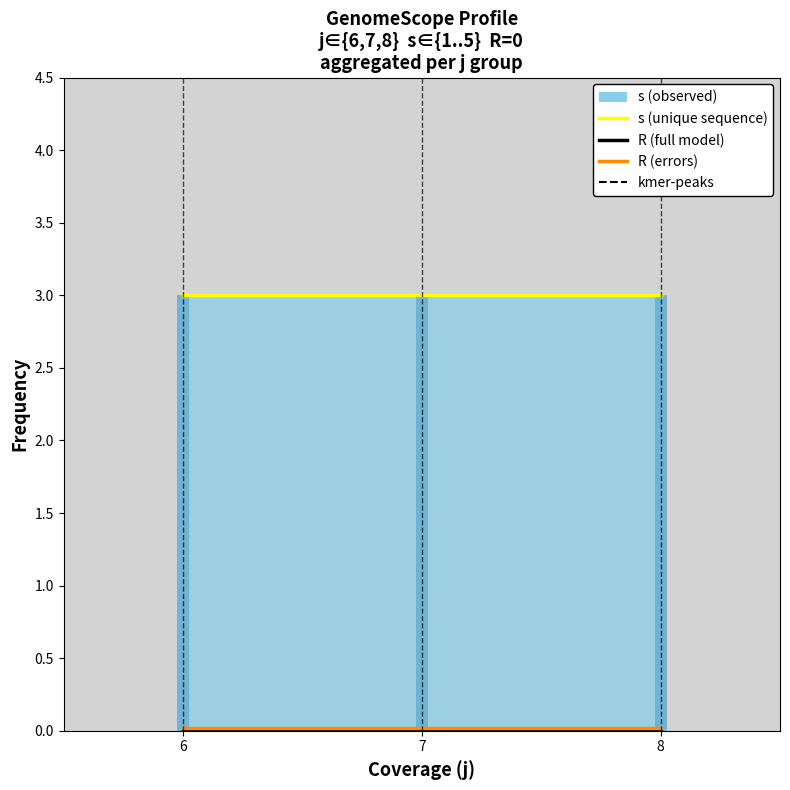

Reading right to left, transcribe all the data shown in this chart.

s (unique sequence): 3.0	3.0	3.0
R (full model): 0.0	0.0	0.0
R (errors): 0.0	0.0	0.0